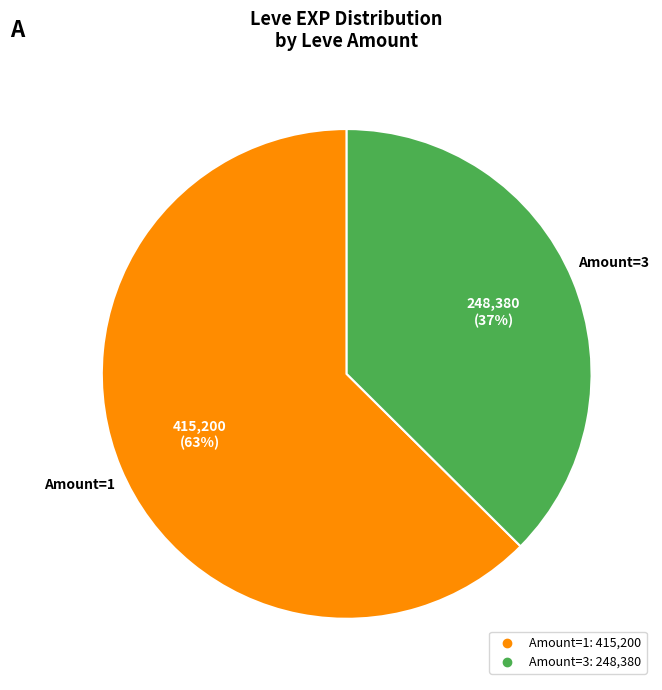

To the nearest percent, what is the average slice percentage?

50%